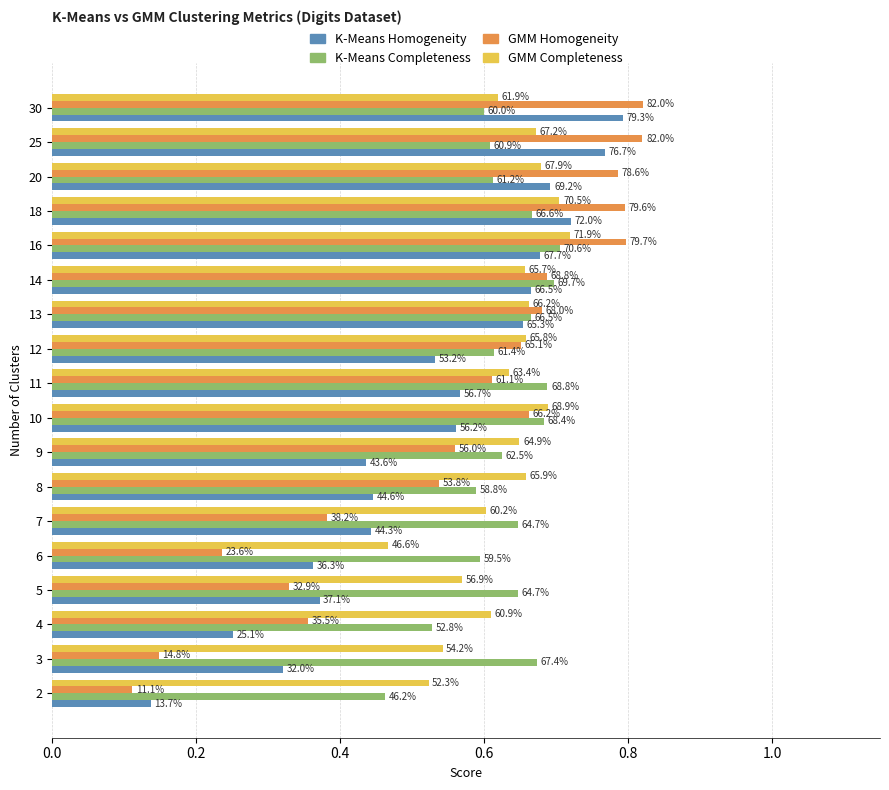

Is it true that GMM Homogeneity equals 1.0 at 14?

False